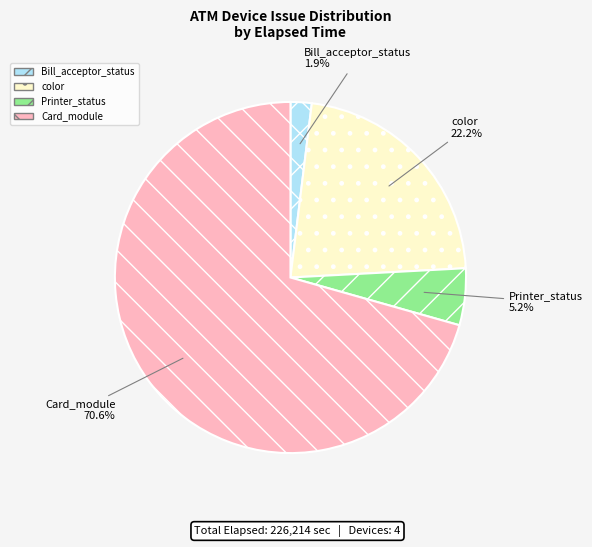

To the nearest percent, what portion does Printer_status represent?

5%